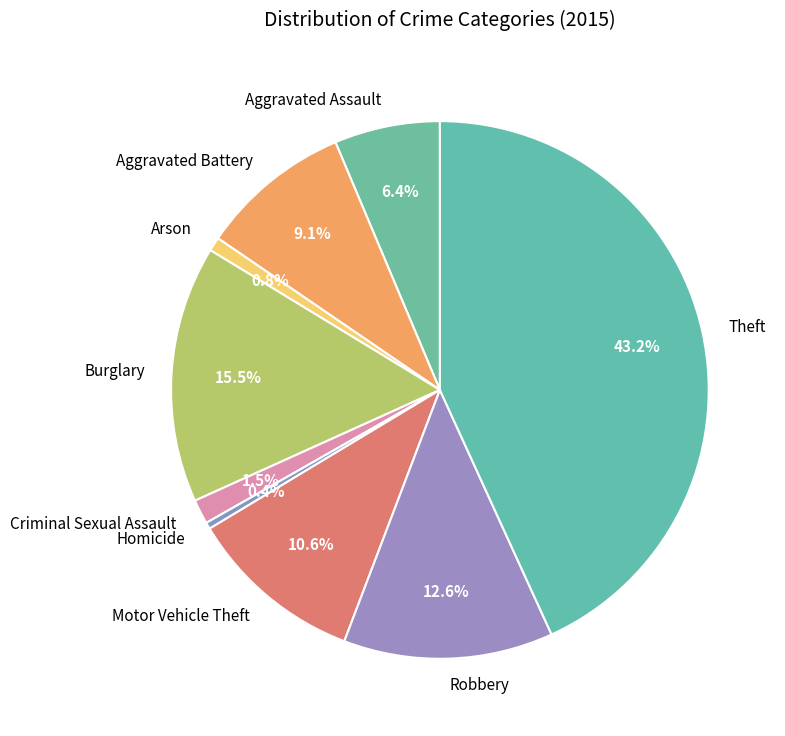

Approximately how many times larger is the value at Motor Vehicle Theft compared to Arson?

12.6